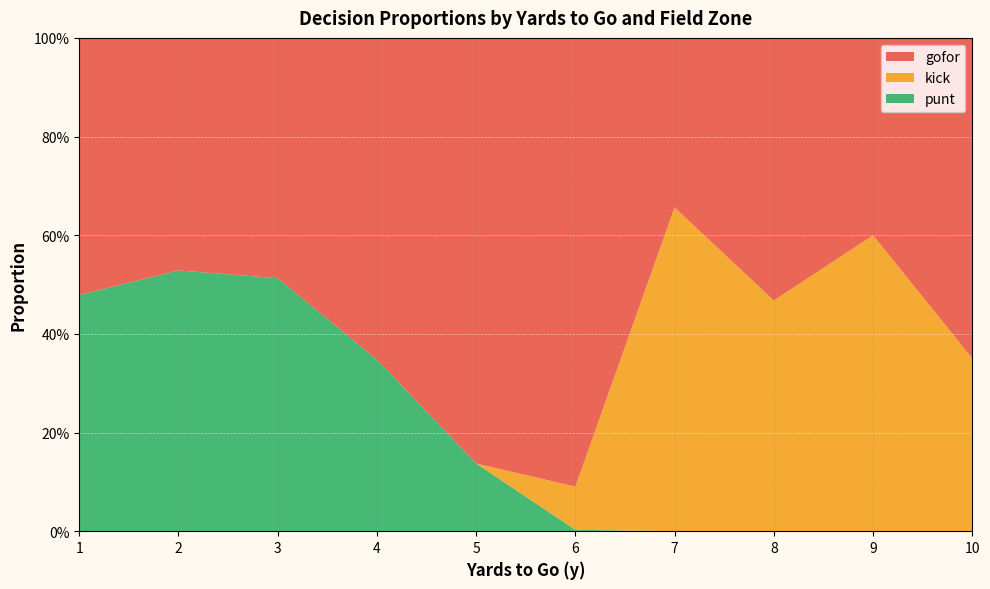

What are all the series names shown in the legend?

gofor, kick, punt